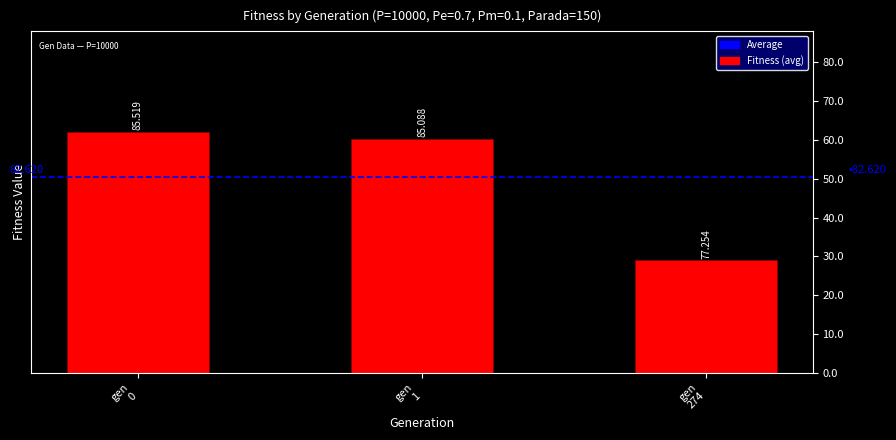

Does the chart contain any negative values?

No